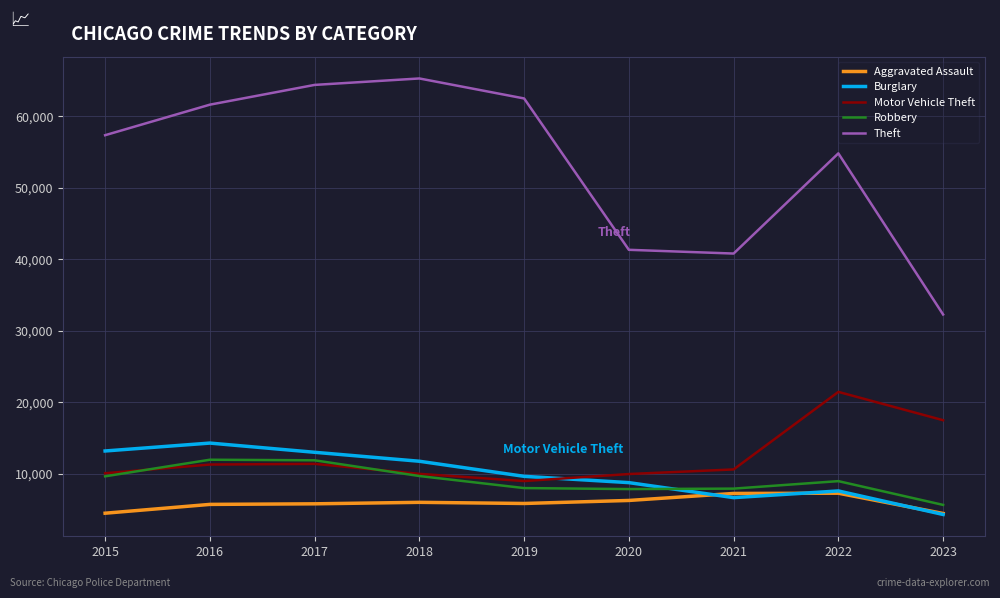

True or false: Motor Vehicle Theft and Theft intersect in this chart.

False